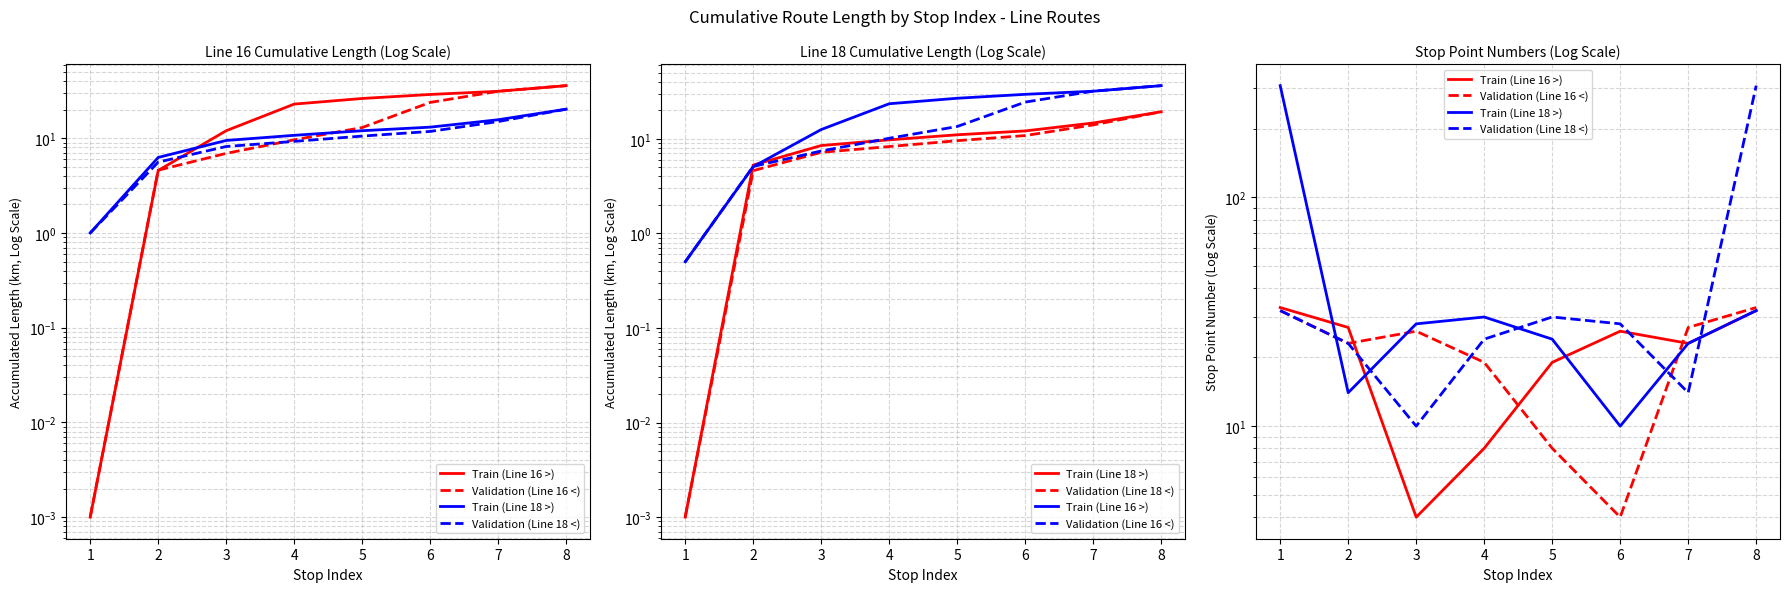

In Train (Line 16 >), how many points are higher than both neighbors (excluding endpoints)?

1